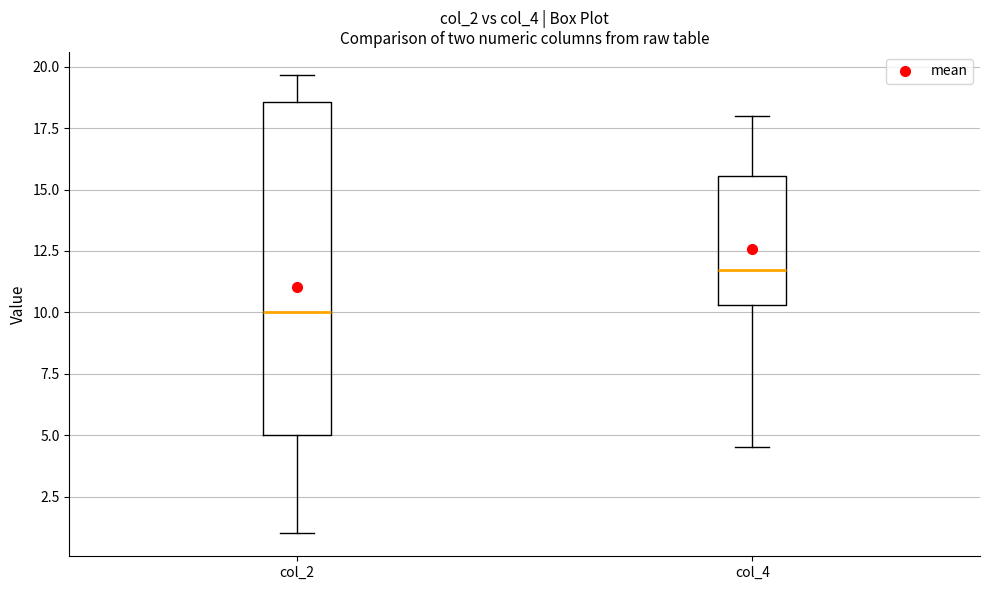

Which box's median line is the highest?

col_4